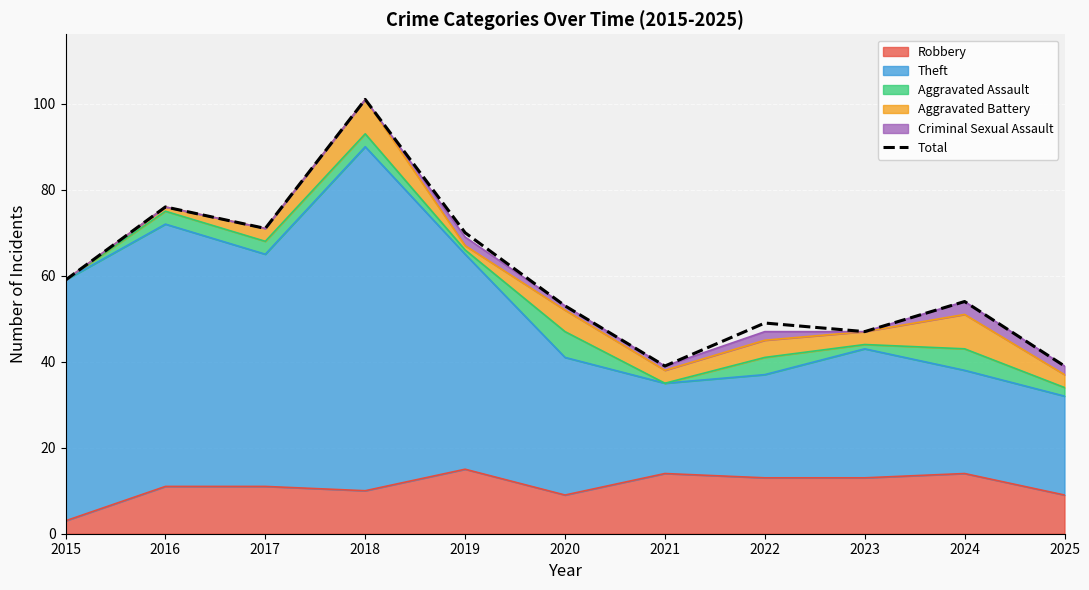

Reading right to left, extract all data points from this chart.

2025=39	2024=54	2023=47	2022=49	2021=39	2020=53	2019=70	2018=101	2017=71	2016=76	2015=59